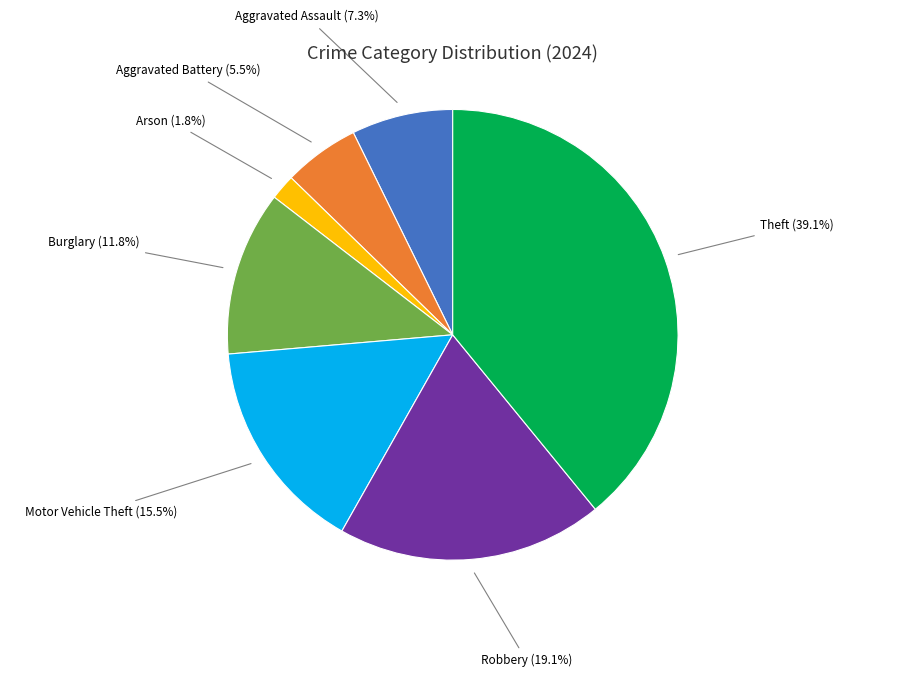

Combined, do Aggravated Battery (5.5%) and Burglary (11.8%) account for over 50%?

No